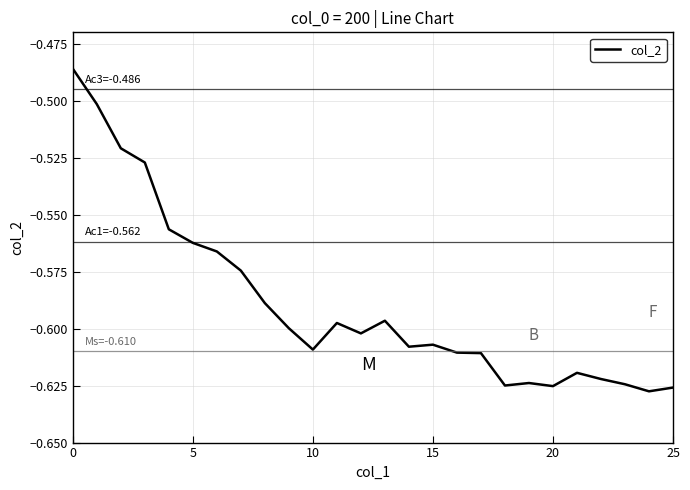

What is the difference between the second highest and minimum values?

0.1